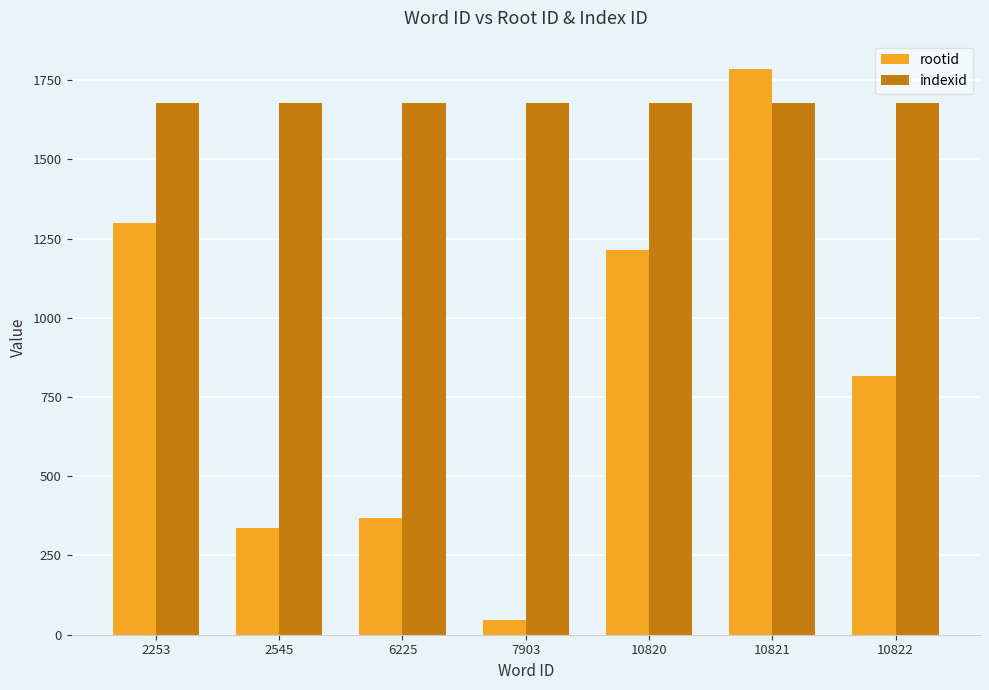

How many series are shown in this chart?

2